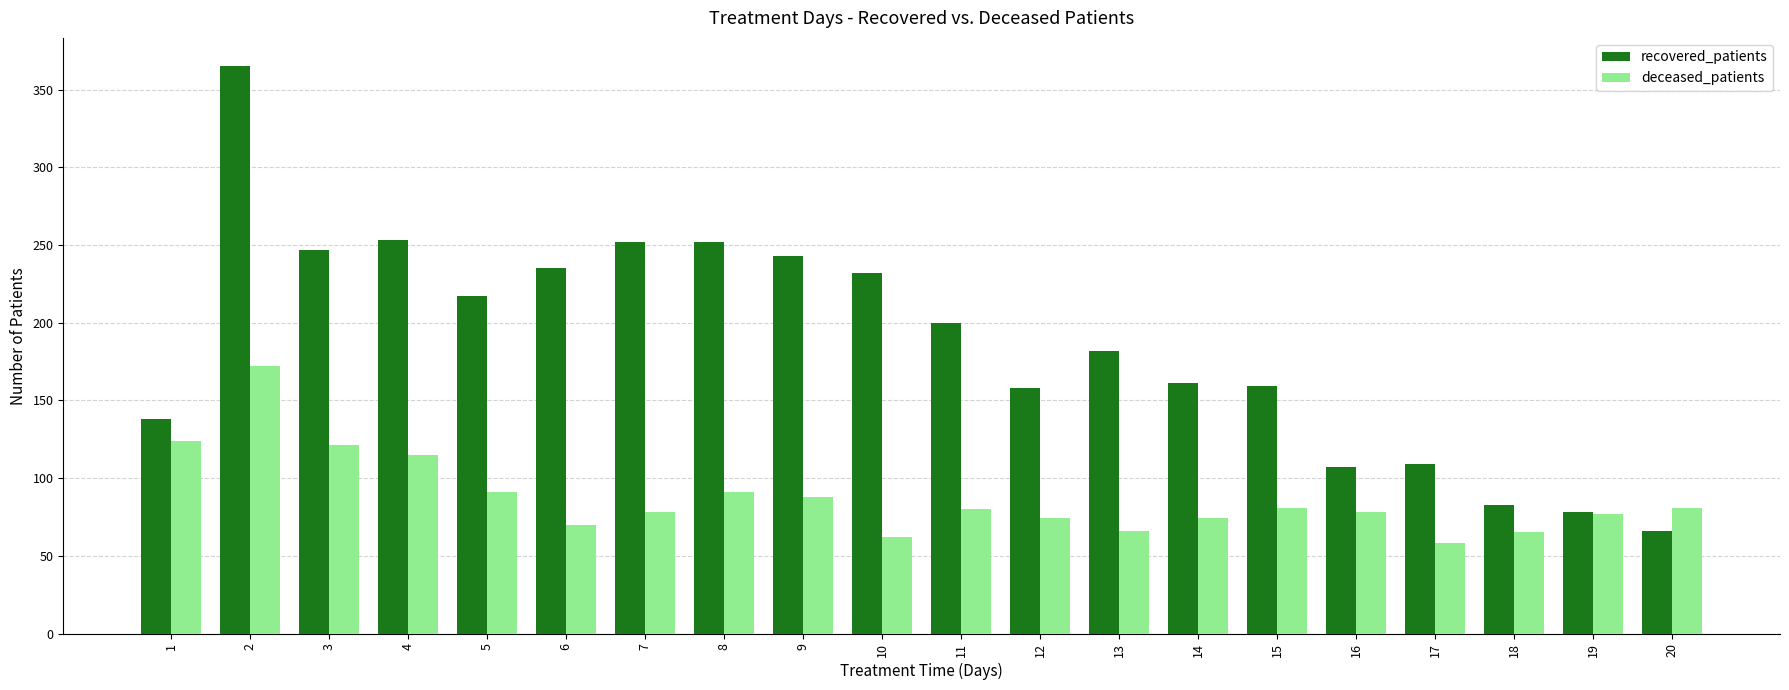

Which series has the widest spread of values?

recovered_patients